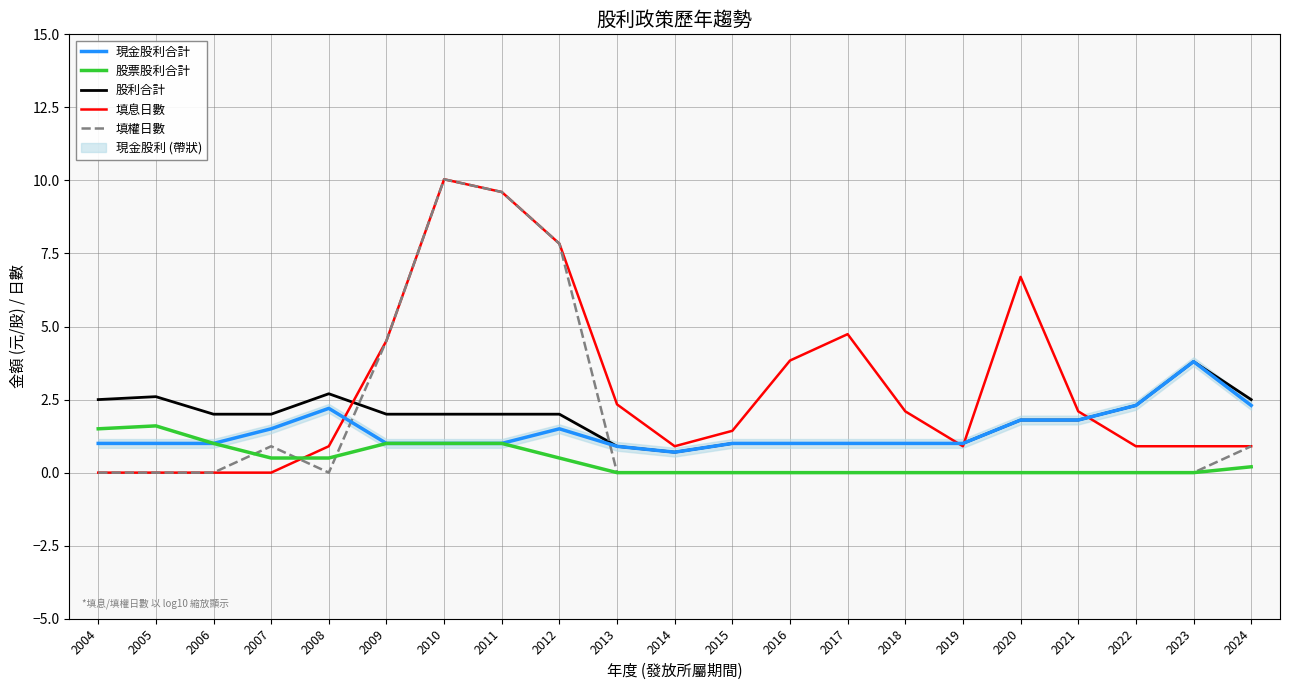

Which series has the largest total across all categories?

填息日數